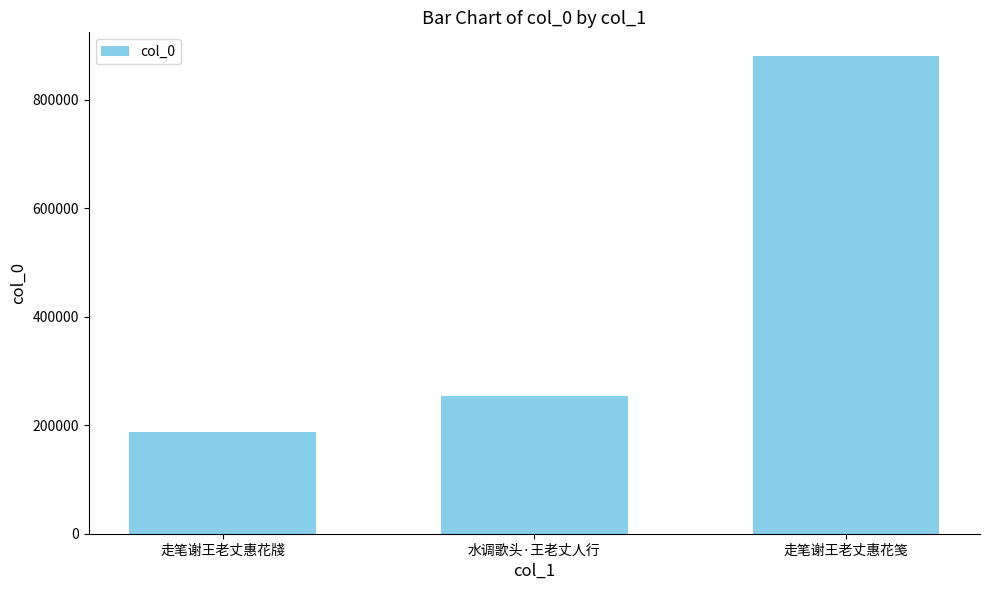

What is the value of the 3rd bar from the left?

879833